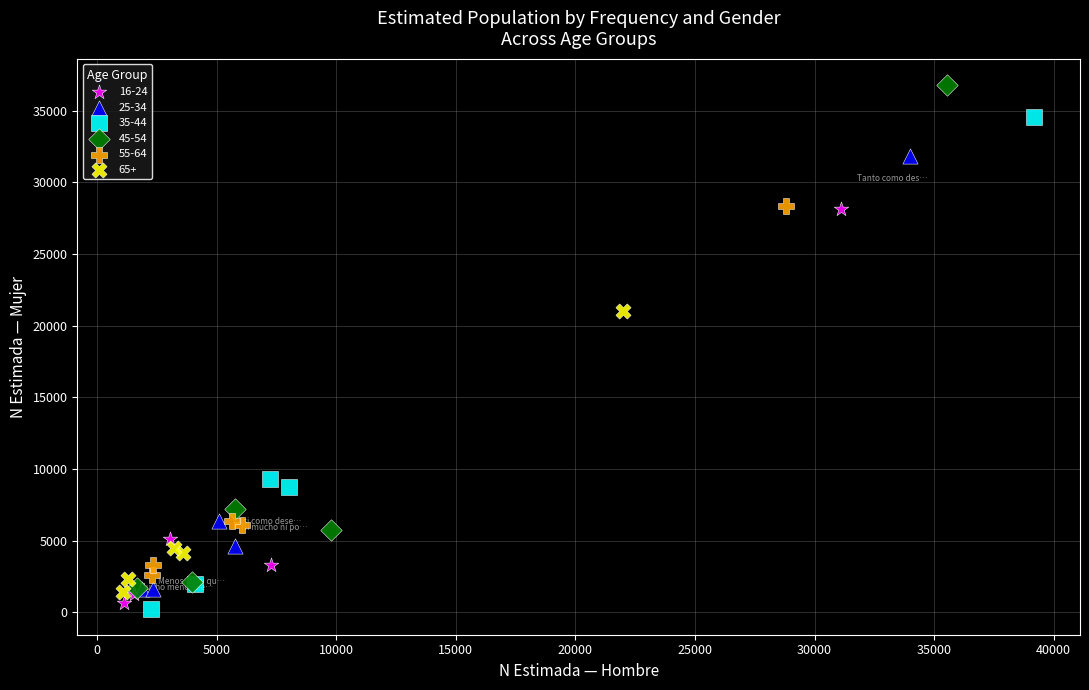

Which series has the largest Y range (max minus min)?

45-54